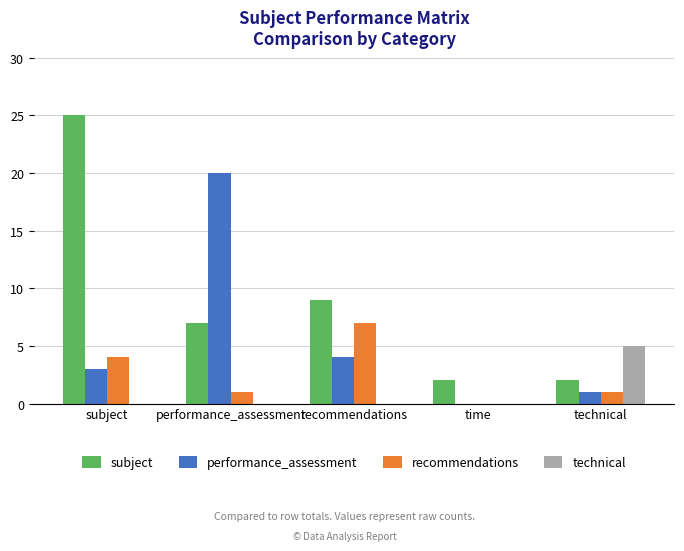

What is the highest value of the subject series?

25